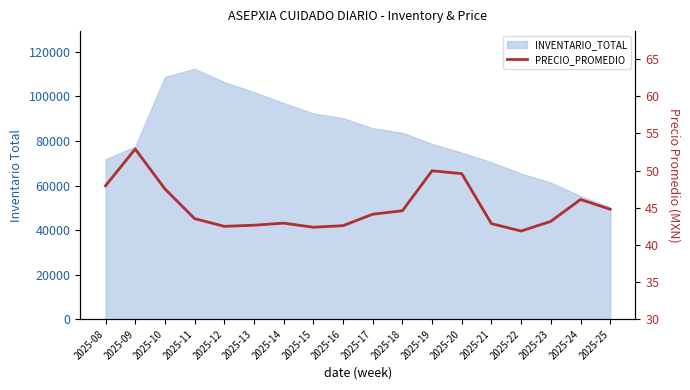

What is the value of the 10th point from the left?

44.1